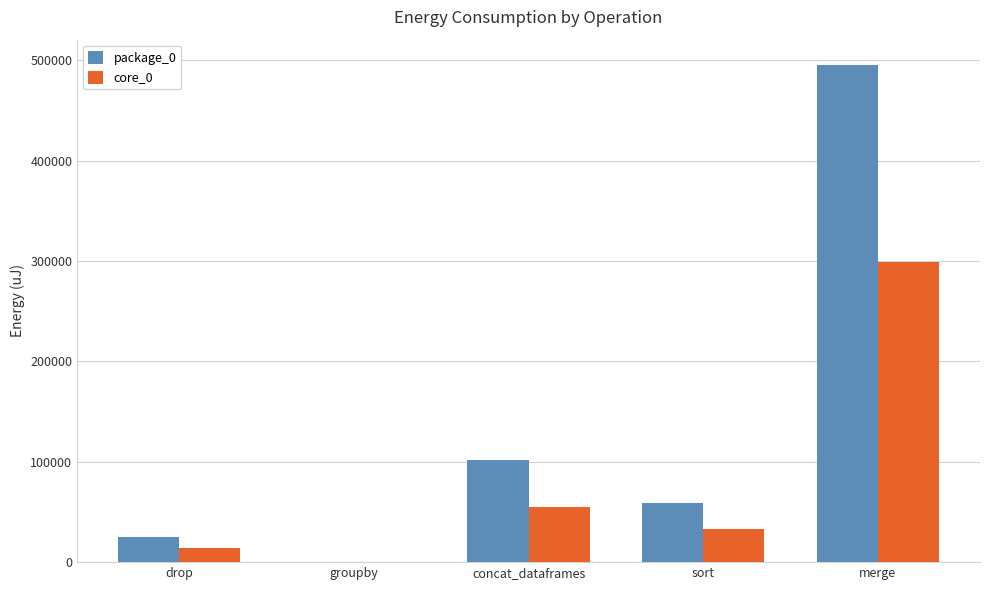

Which category has the highest value in the core_0 series?

merge